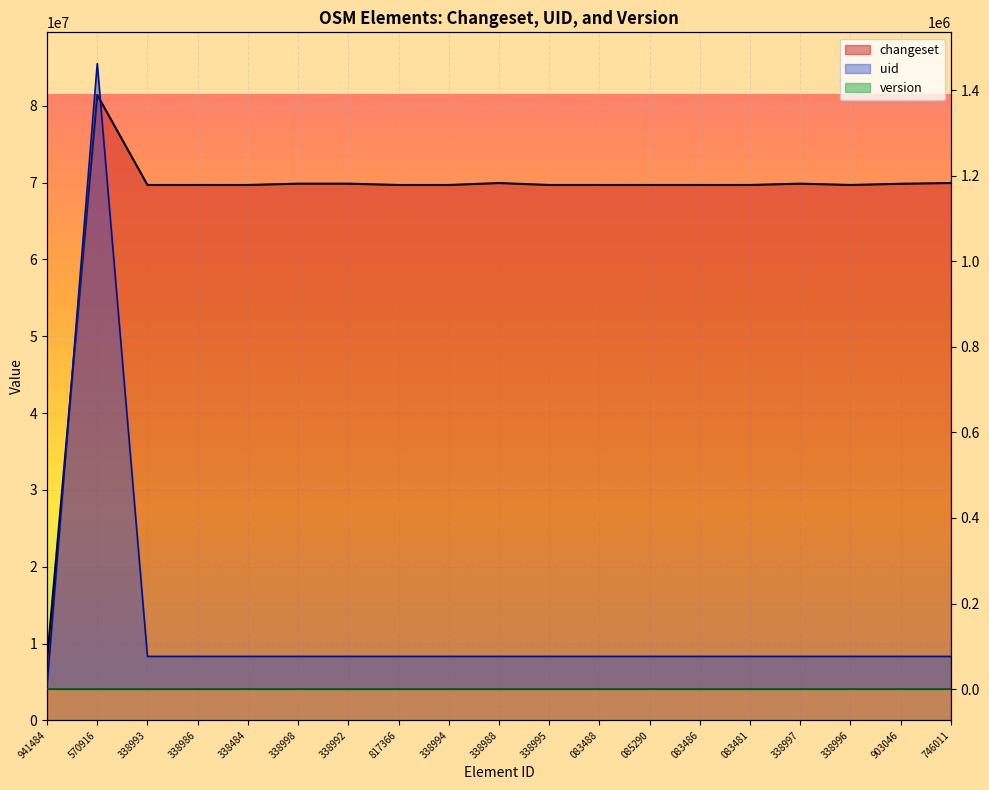

What is the difference between the uid values at 338996 and 570916?

1386302